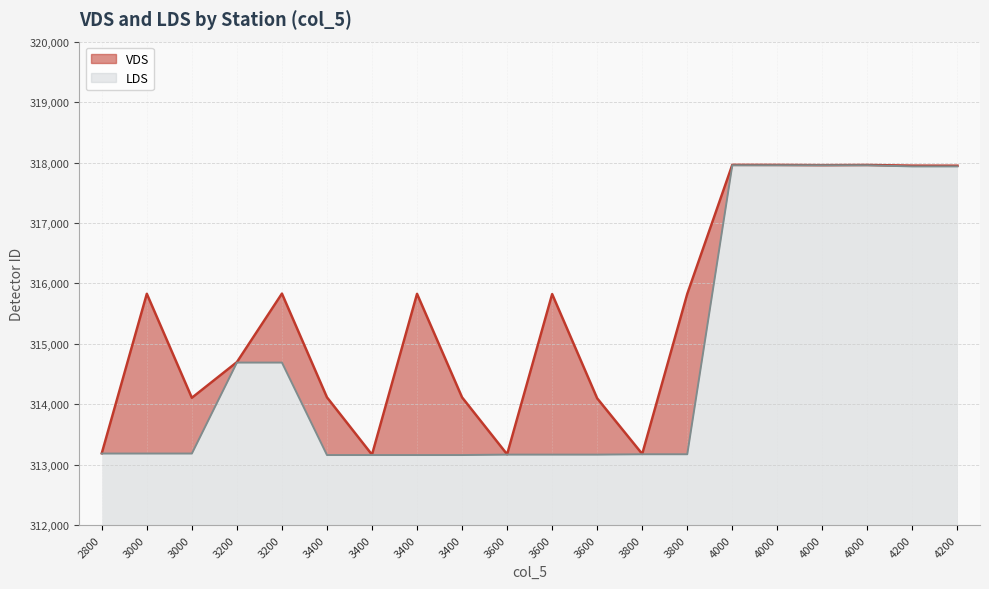

In VDS, how many points are higher than both neighbors (excluding endpoints)?

6